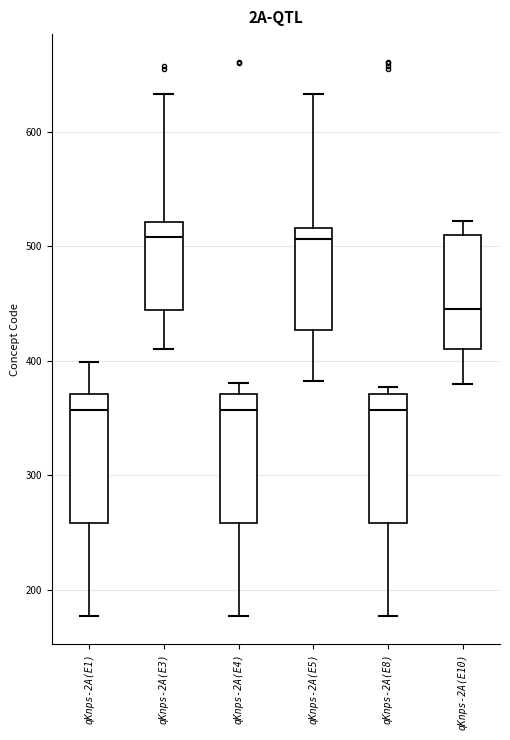

Reading left to right, transcribe this box plot: for each box, give where its median line is, the range the box spans, and where its two whiskers end, as read against the y-axis. The values are not printed on the chart, so give them approximately, as read against the axis.

qKnps-2A(E1): median 360, box 260 to 370, whiskers 180 to 400
qKnps-2A(E3): median 510, box 440 to 520, whiskers 410 to 630
qKnps-2A(E4): median 360, box 260 to 370, whiskers 180 to 380
qKnps-2A(E5): median 510, box 430 to 520, whiskers 380 to 630
qKnps-2A(E8): median 360, box 260 to 370, whiskers 180 to 380
qKnps-2A(E10): median 450, box 410 to 510, whiskers 380 to 520